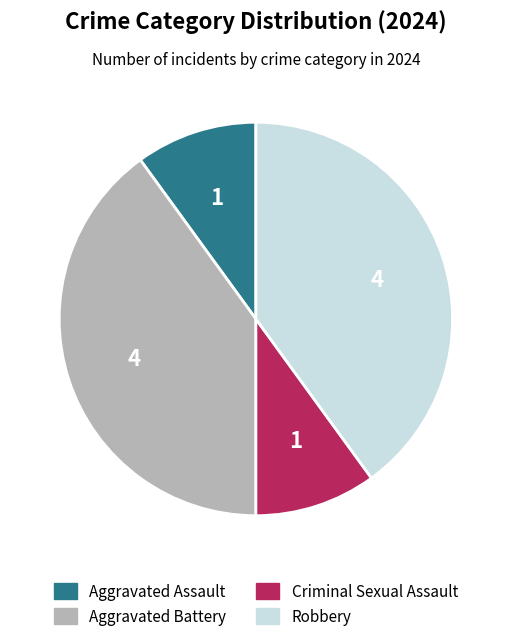

What is the ratio of the value at Aggravated Assault to the value at Criminal Sexual Assault?

1.0